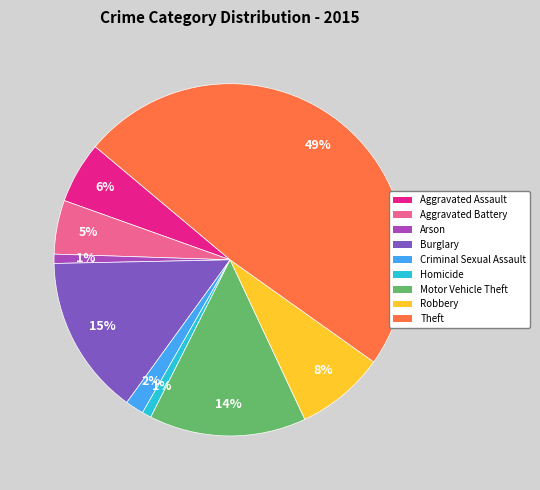

Is it true that Robbery is 16% of the pie?

False